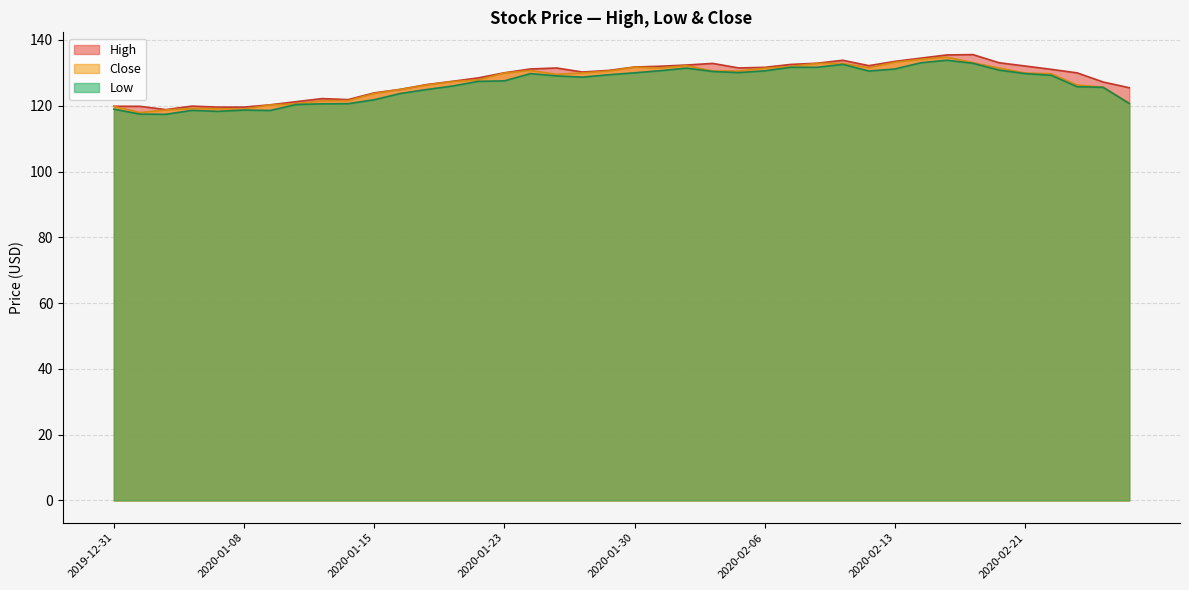

What is the label of the 29th point from the right?

2020-01-16